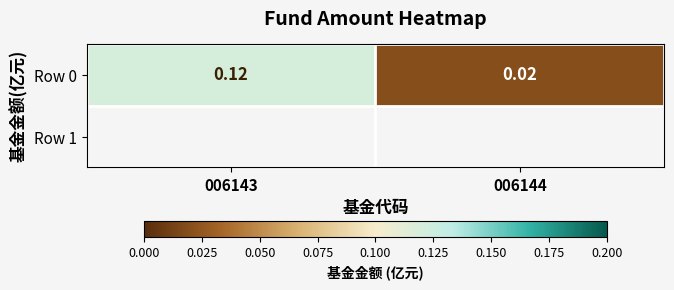

Reading right to left, what are all the values shown in this chart?

006144=0.0	006143=0.1